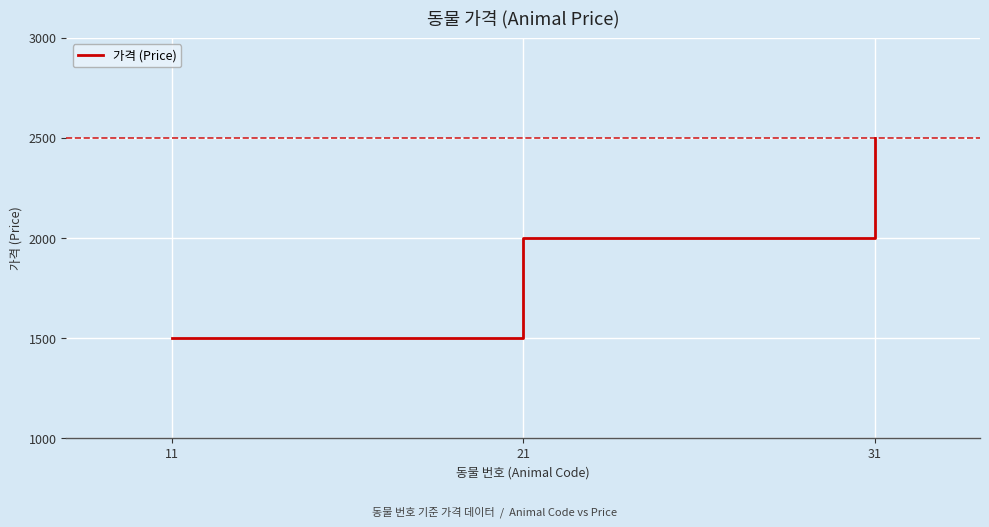

At which category does the chart reach its peak across all series?

31